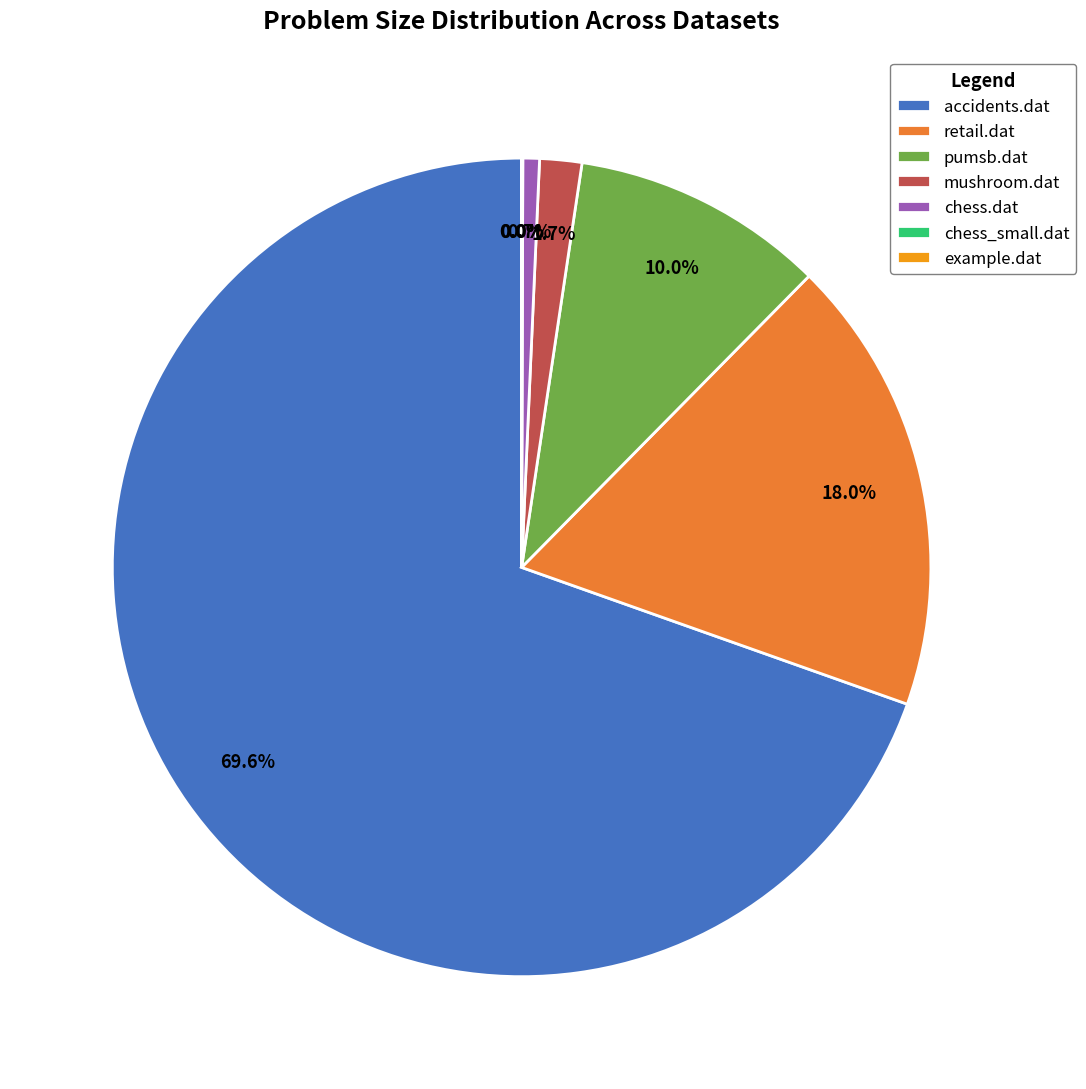

Do retail.dat and chess.dat together represent more than half of the pie?

No